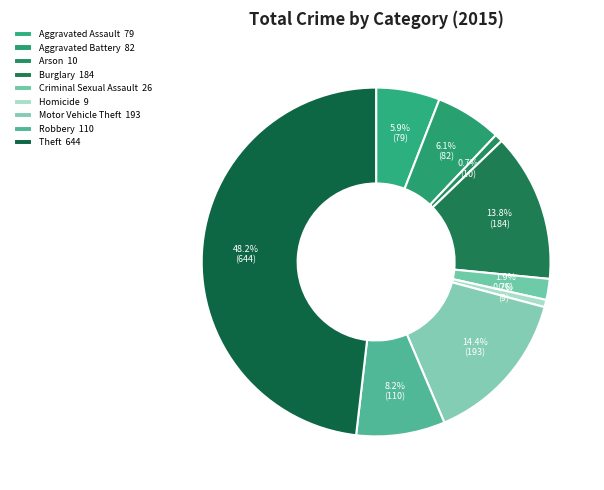

Is it true that Burglary is 14% of the pie?

True